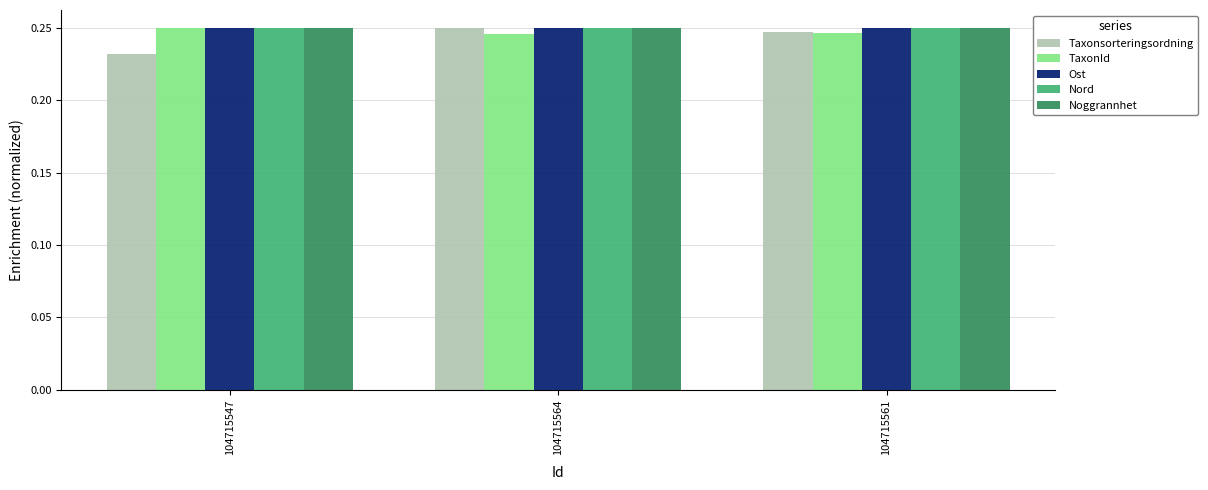

At how many categories does at least one series exceed 0?

3